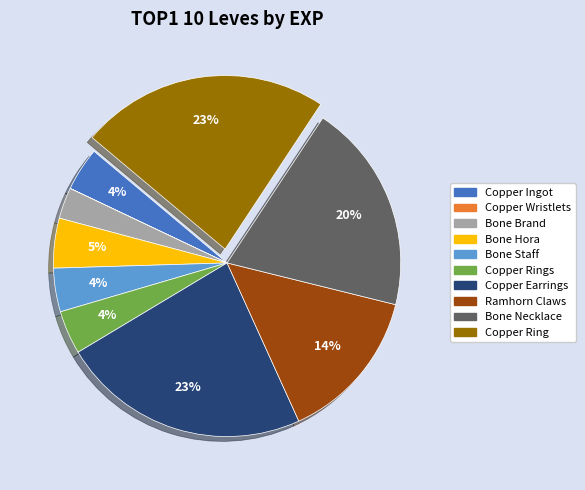

To the nearest percent, what is the average slice percentage?

10%